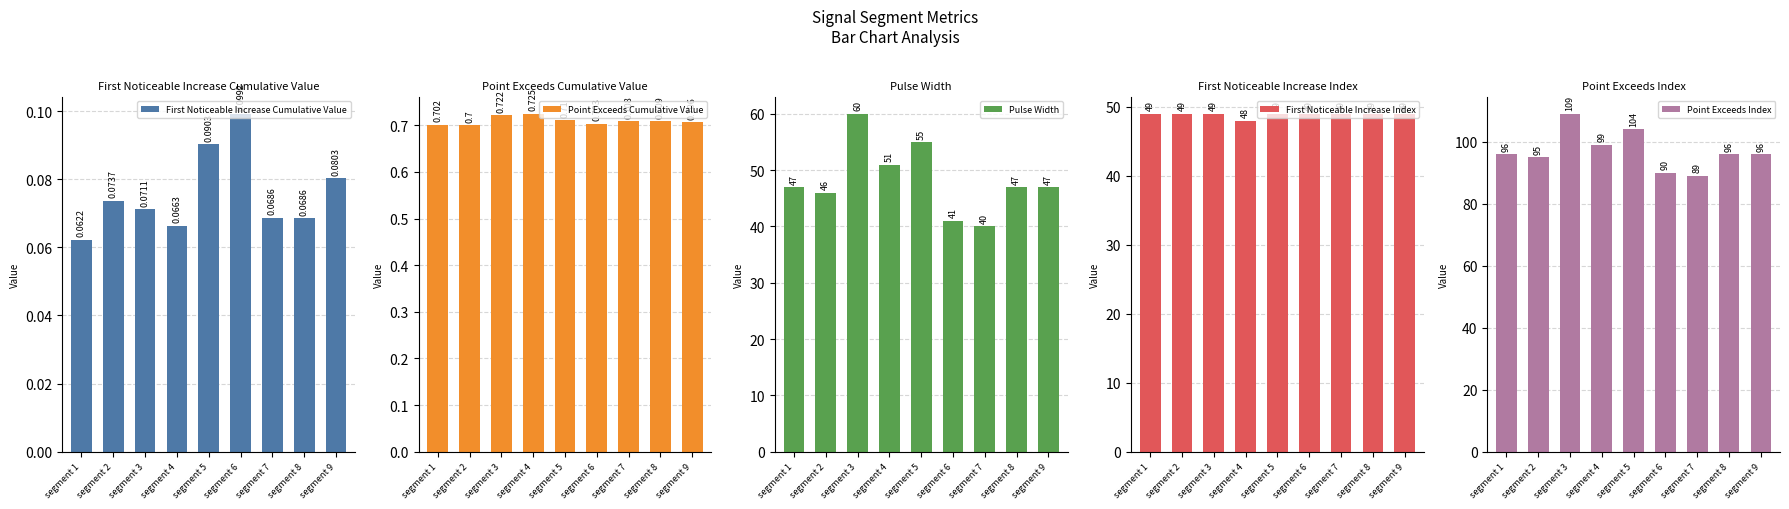

How many series are shown in this chart?

5